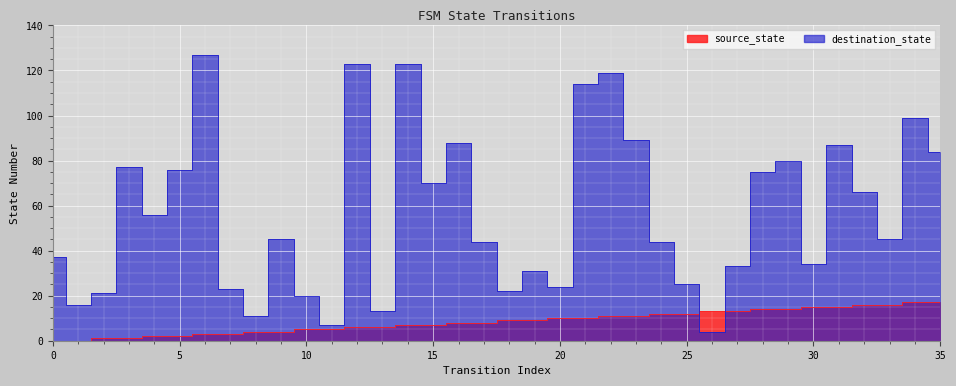

List the series in order of their overall mean, highest first.

destination_state, source_state